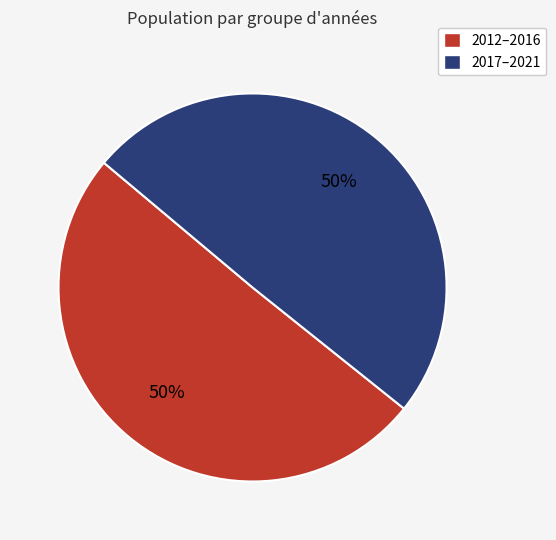

How many segments does this pie chart have?

2